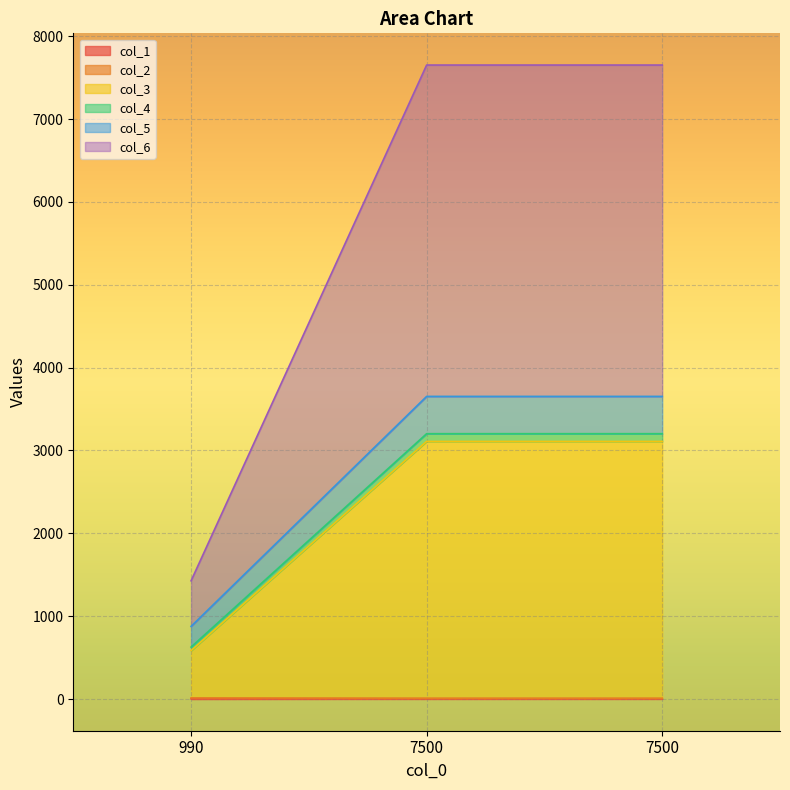

Reading right to left, transcribe all the data shown in this chart.

col_1: 7500=3	7500=3	990=2
col_2: 7500=3203	7500=3203	990=627
col_3: 7500=10	7500=10	990=14
col_4: 7500=3110	7500=3110	990=584
col_5: 7500=3653	7500=3653	990=877
col_6: 7500=7653	7500=7653	990=1427